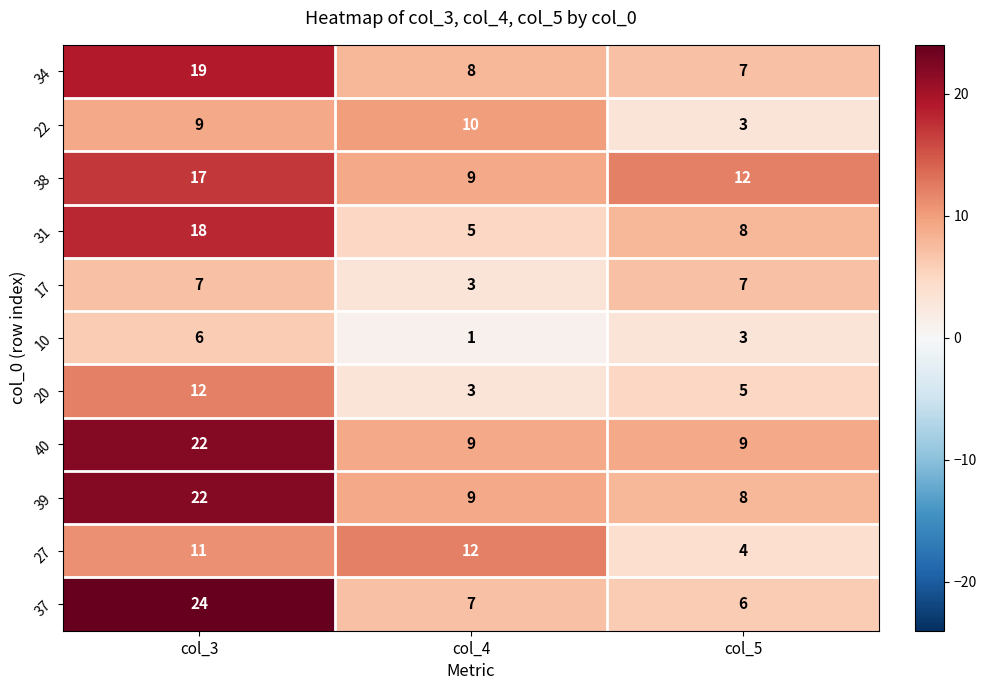

Where does the 39 series first go above 9?

col_3